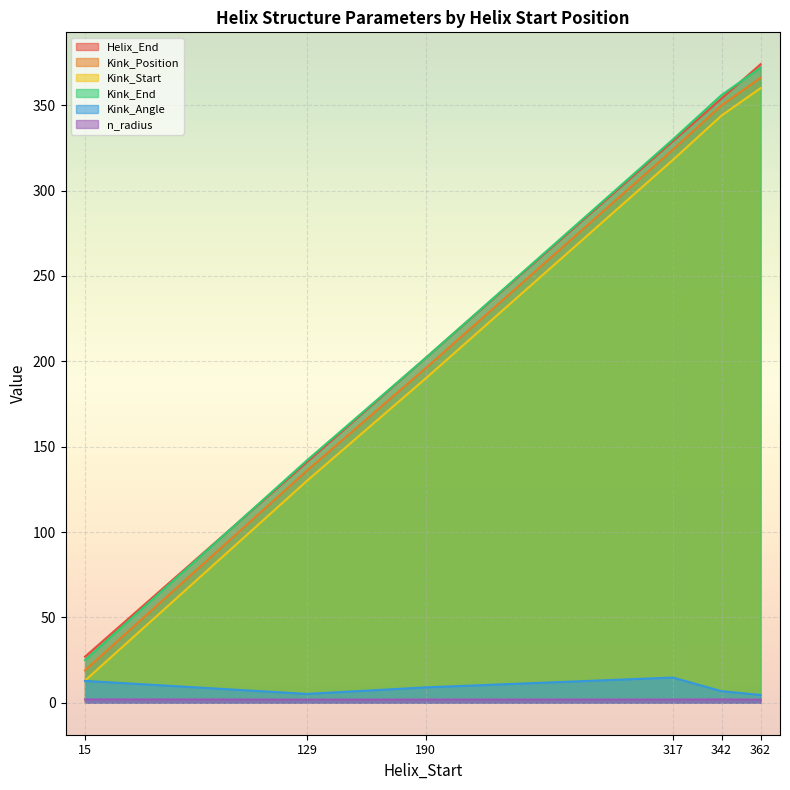

How many data points does each series have?

6